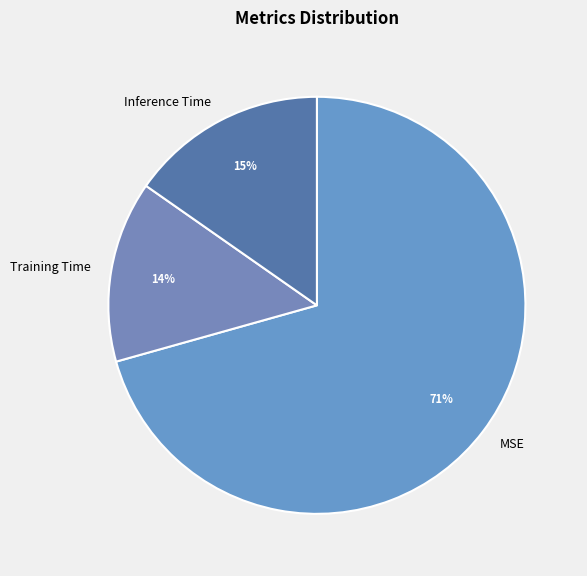

To the nearest percent, what is the difference between the Training Time and Inference Time slice percentages?

1%